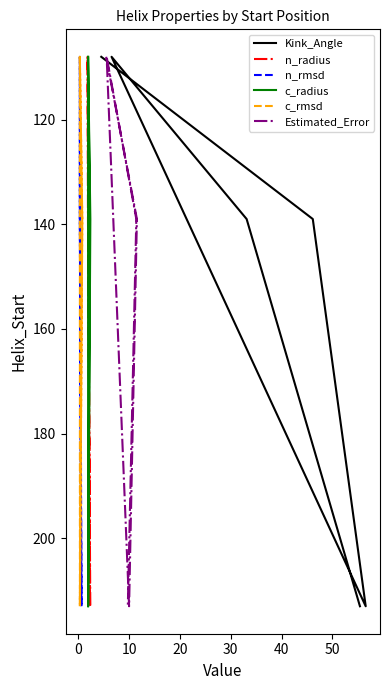

True or false: n_radius and Estimated_Error intersect in this chart.

False